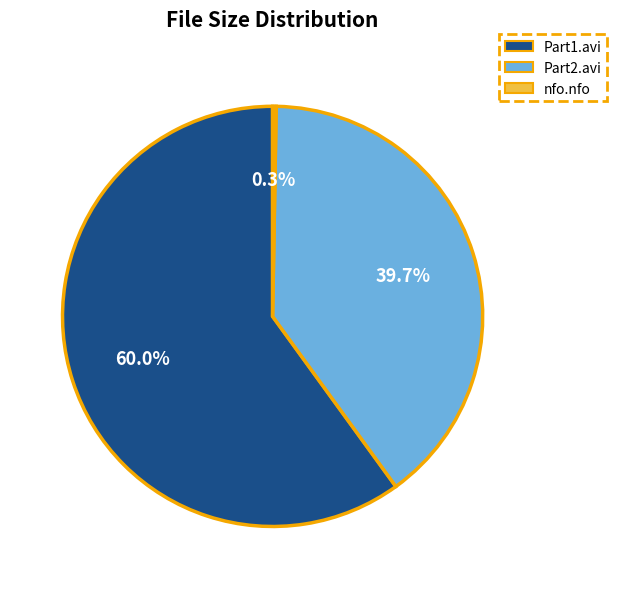

Which category has the biggest portion of the pie?

Part1.avi